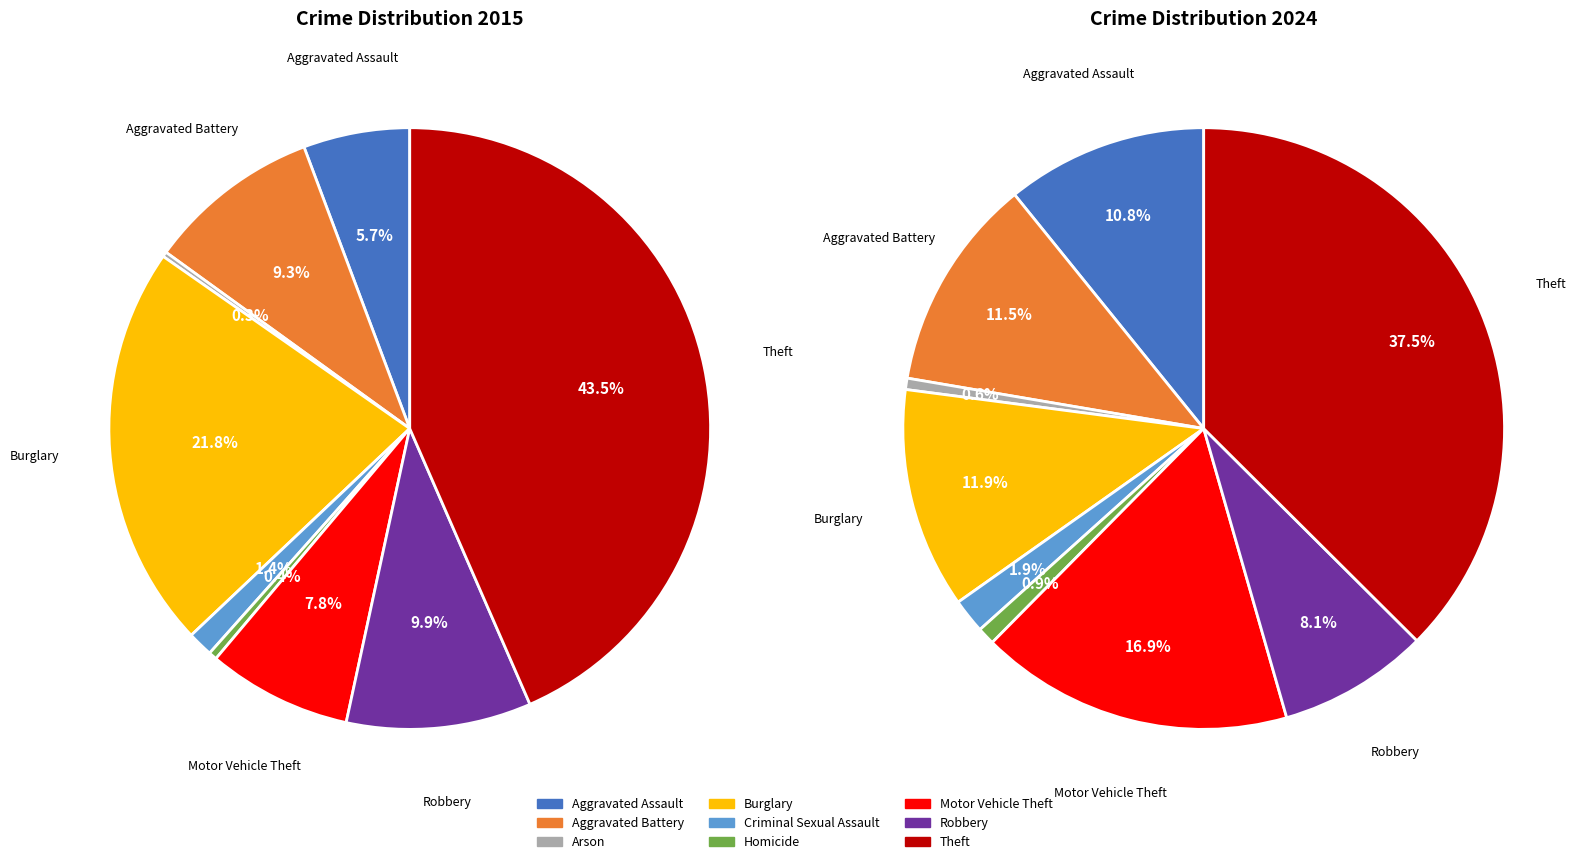

Combined, what portion of the pie is Burglary and Robbery?

31.7%